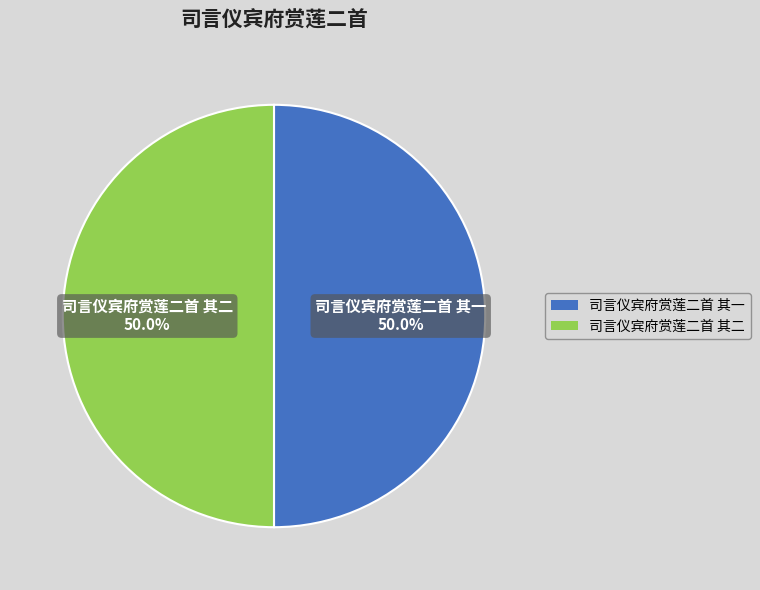

Approximately how many times larger is the value at 司言仪宾府赏莲二首 其一 compared to 司言仪宾府赏莲二首 其二?

1.0